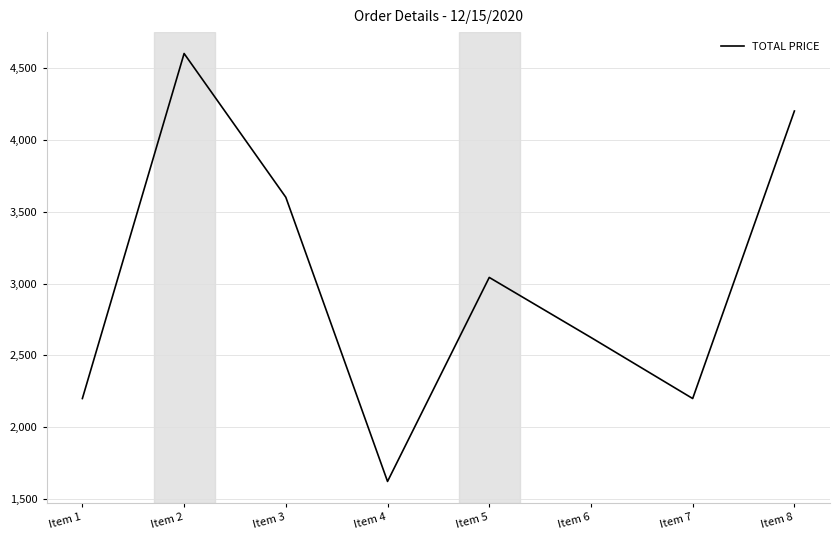

Between Item 4 and Item 5, which is larger?

Item 5